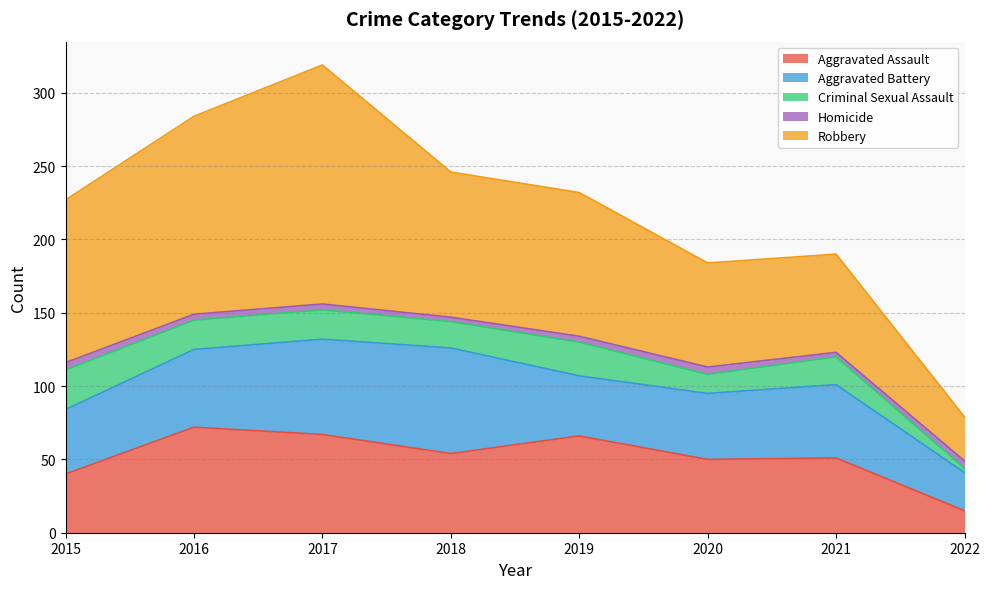

Is it true that Criminal Sexual Assault equals 20 at 2017?

True